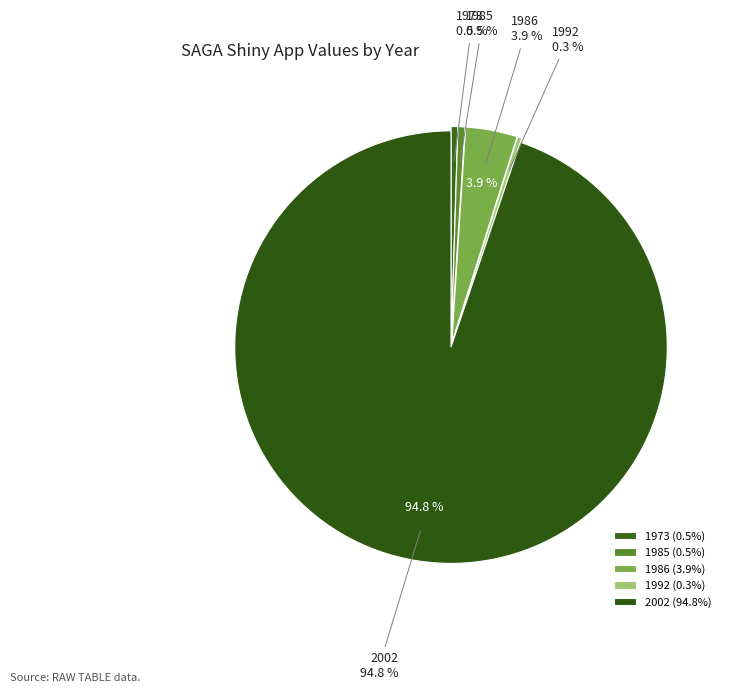

To the nearest percent, what is the difference between the largest and smallest slice percentages?

94%